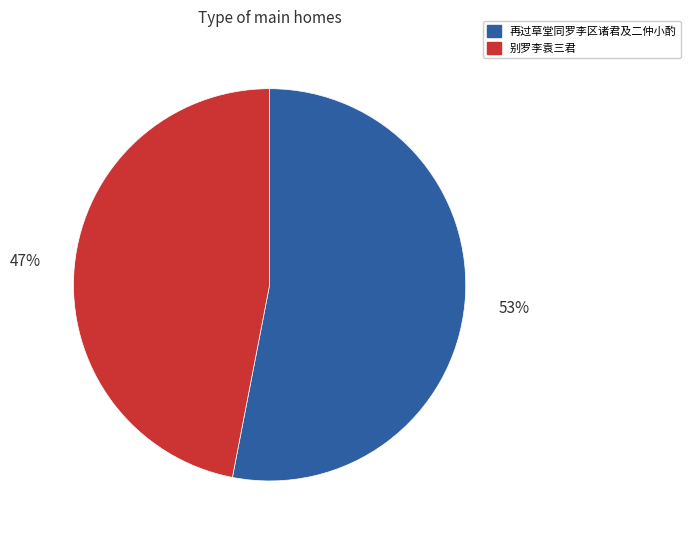

Combined, do 别罗李袁三君 and 再过草堂同罗李区诸君及二仲小酌 account for over 50%?

Yes